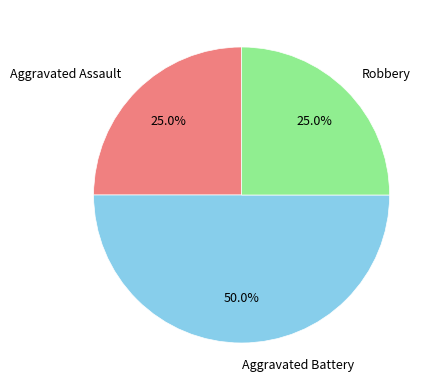

How many segments does this pie chart have?

3